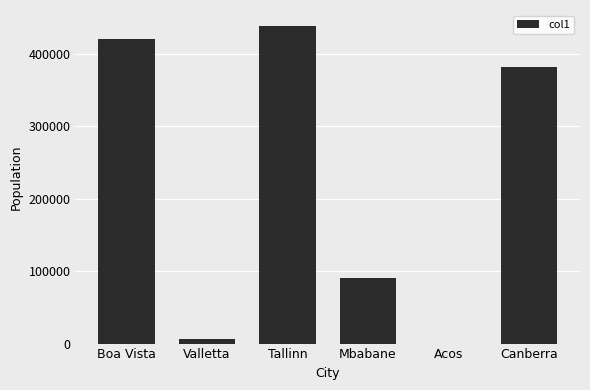

Where is the data nearest to the value 219207?

Mbabane